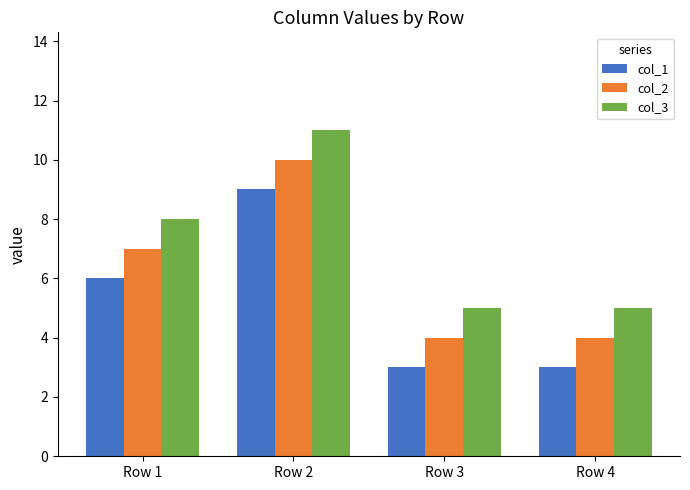

Rank the series by their average value, from lowest to highest.

col_1, col_2, col_3